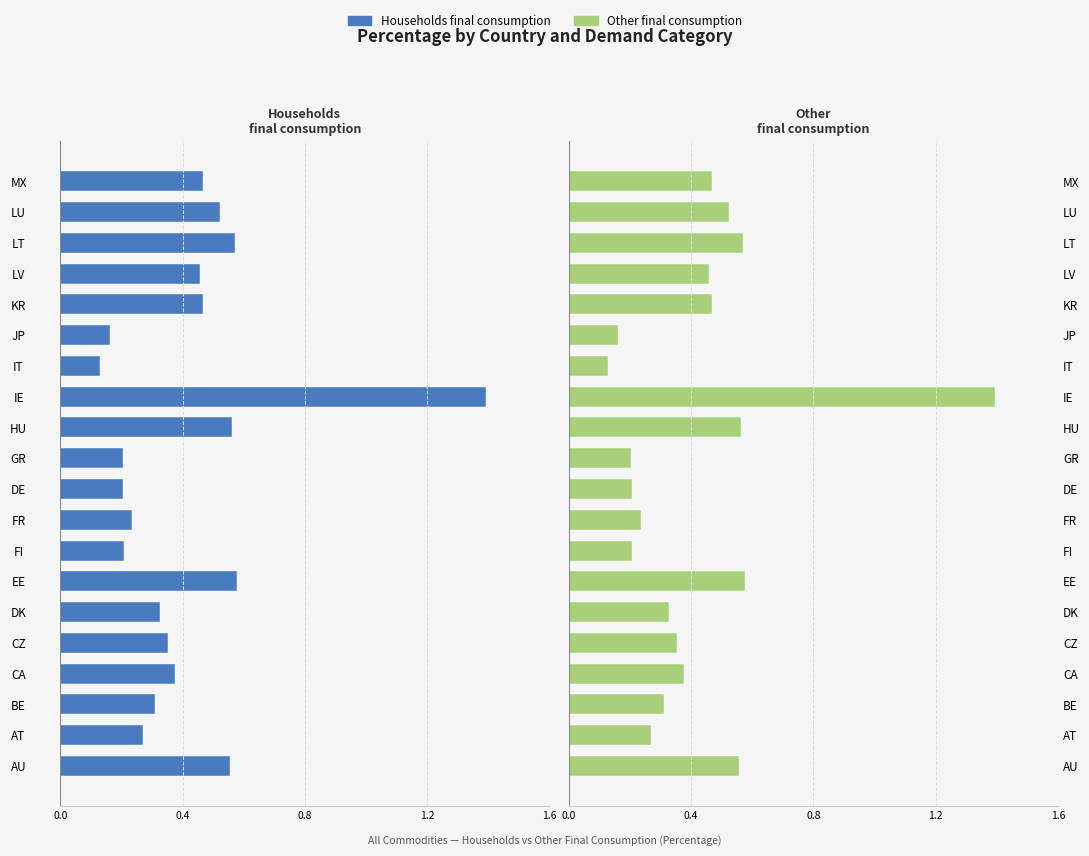

At how many categories does at least one series exceed 0?

20